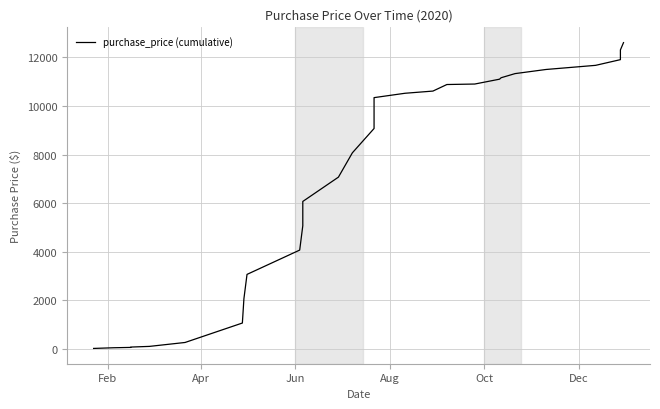

What is the maximum value shown in the chart?

12604.6